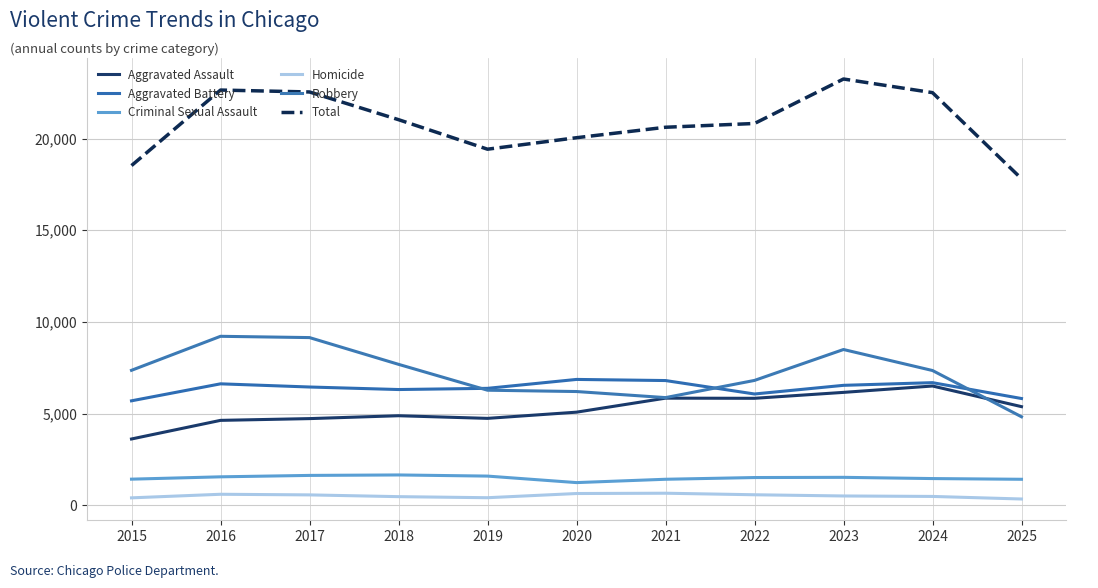

At which label is Criminal Sexual Assault closest to 1450?

2024